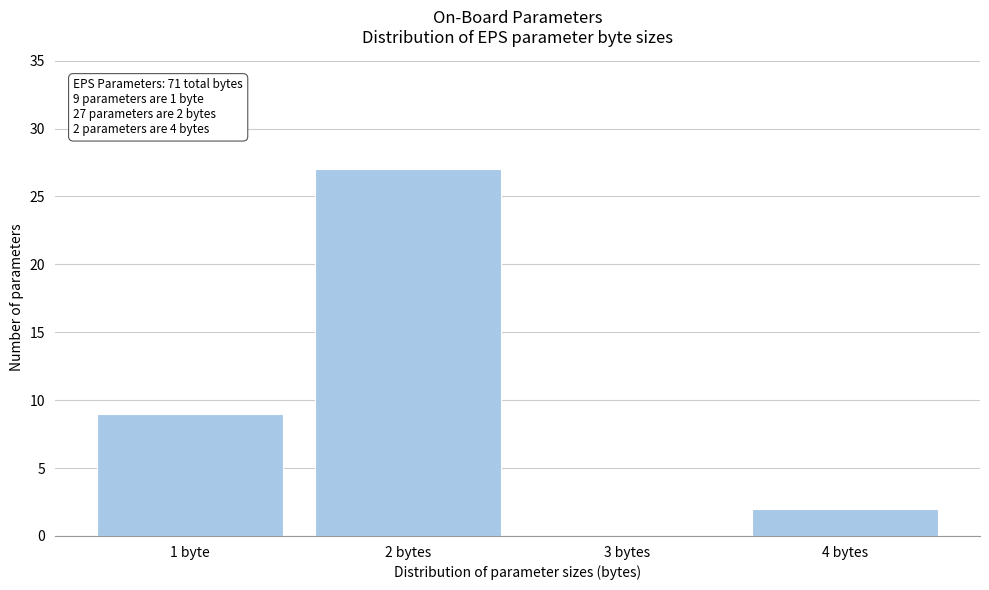

Reading left to right, transcribe all the data shown in this chart.

1 byte=9	2 bytes=27	3 bytes=0	4 bytes=2